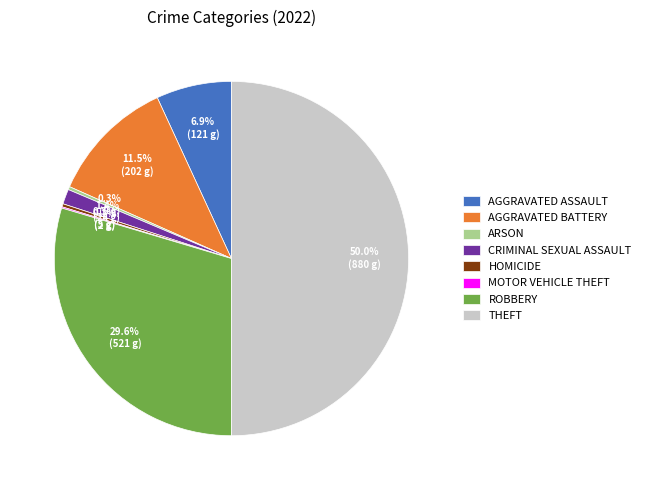

How much of the chart is everything except HOMICIDE?

99.7%